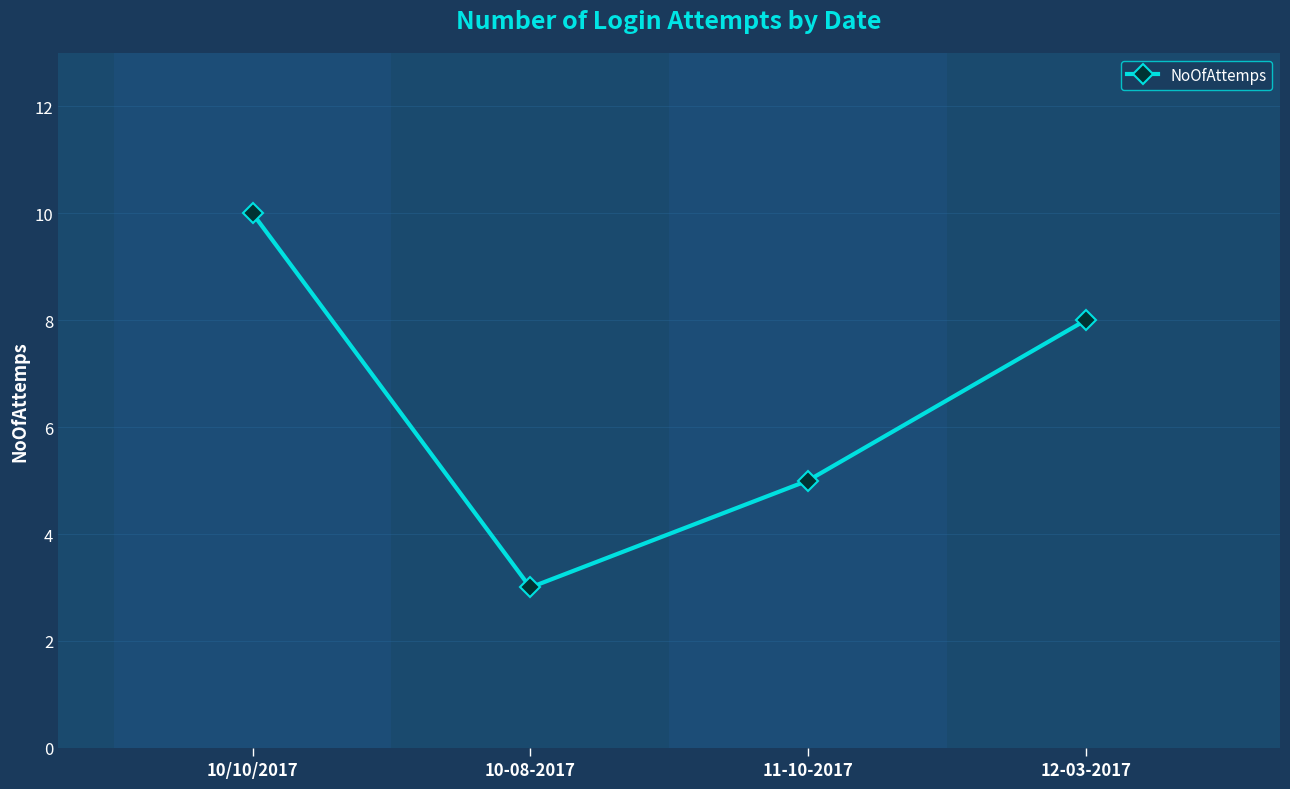

Reading left to right, list all the values displayed in this chart.

10/10/2017=10	10-08-2017=3	11-10-2017=5	12-03-2017=8